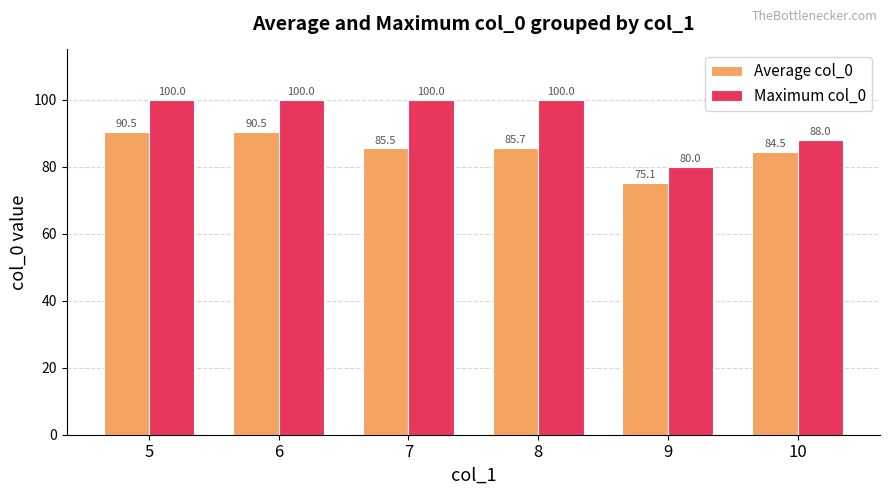

What are all the series names shown in the legend?

Average col_0, Maximum col_0